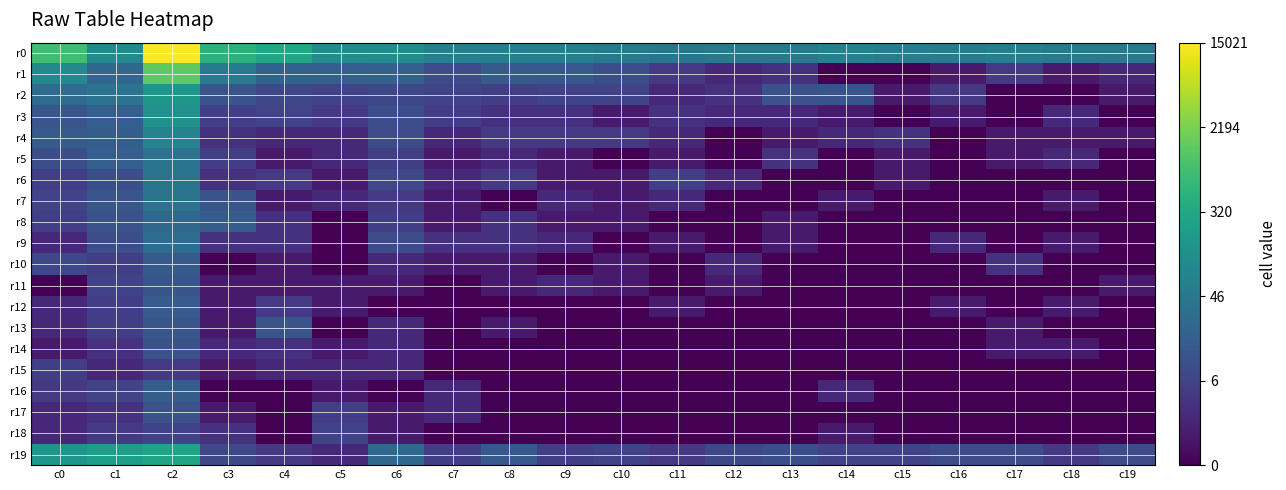

At which category is the sum across all series the highest?

c2